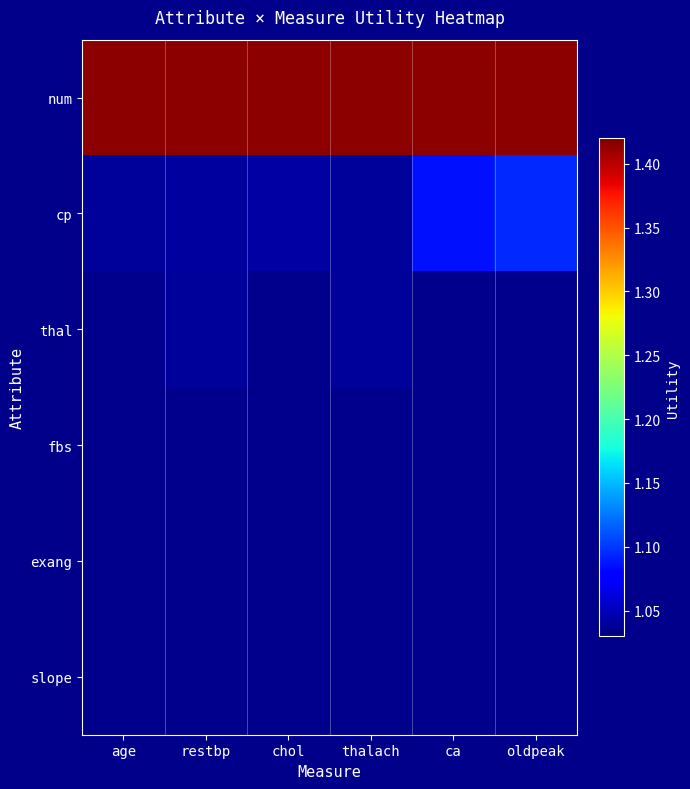

What is the total value across all series at oldpeak?

6.7